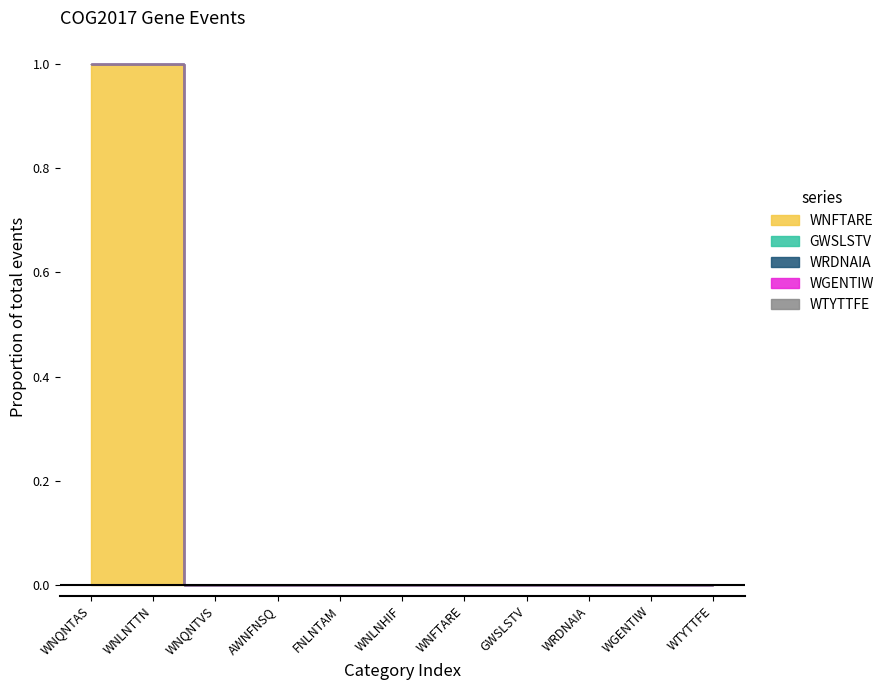

Which category has the highest value in the WRDNAIA series?

WNQNTAS